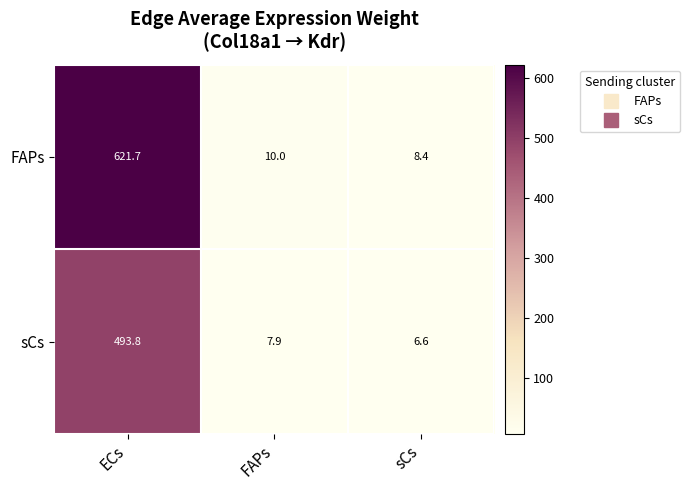

What is the difference between the highest and lowest values at sCs?

1.8